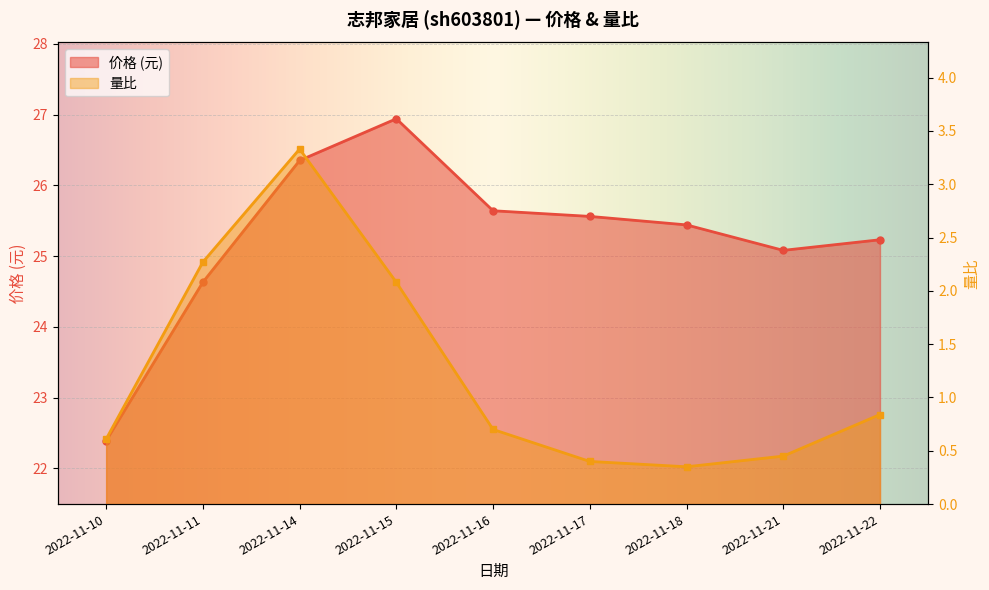

Between 2022-11-22 and 2022-11-15, which is larger?

2022-11-15